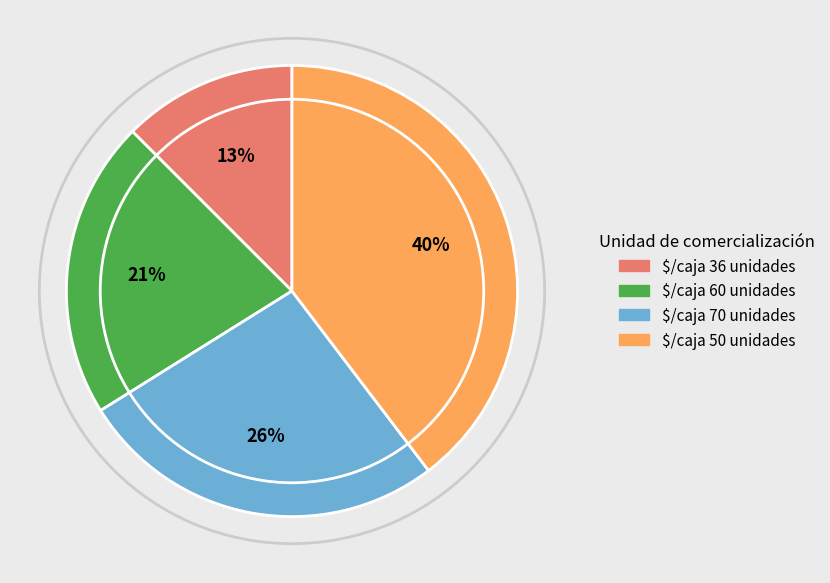

To the nearest percent, what is the difference between the largest and smallest slice percentages?

27%